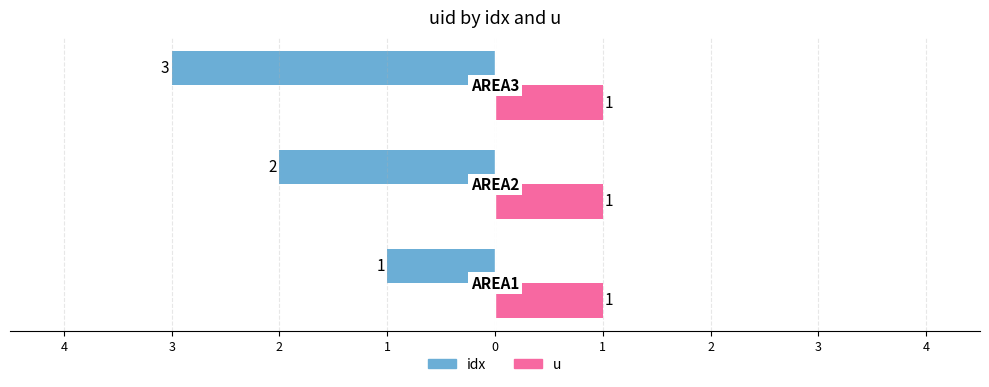

What are all the series names shown in the legend?

idx, u